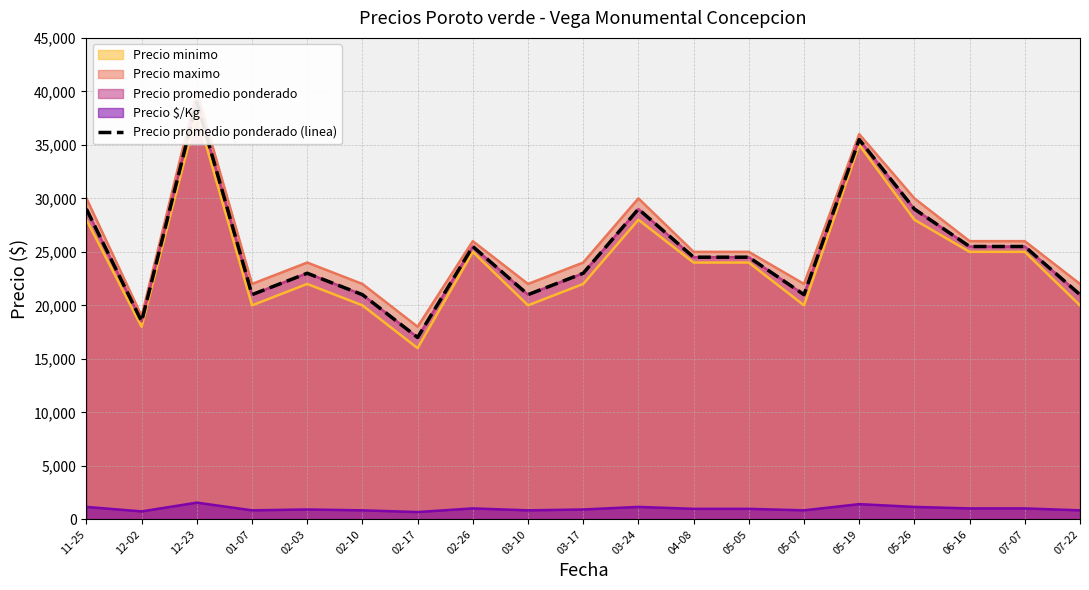

Does the chart display data point markers on the line(s)?

No